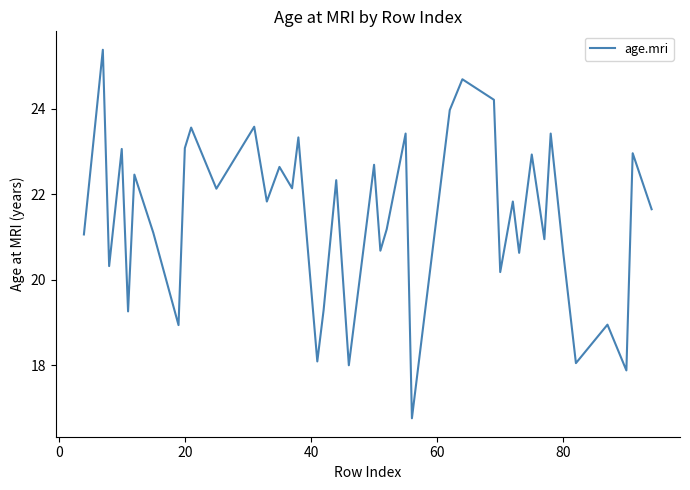

What is the average value?

21.5